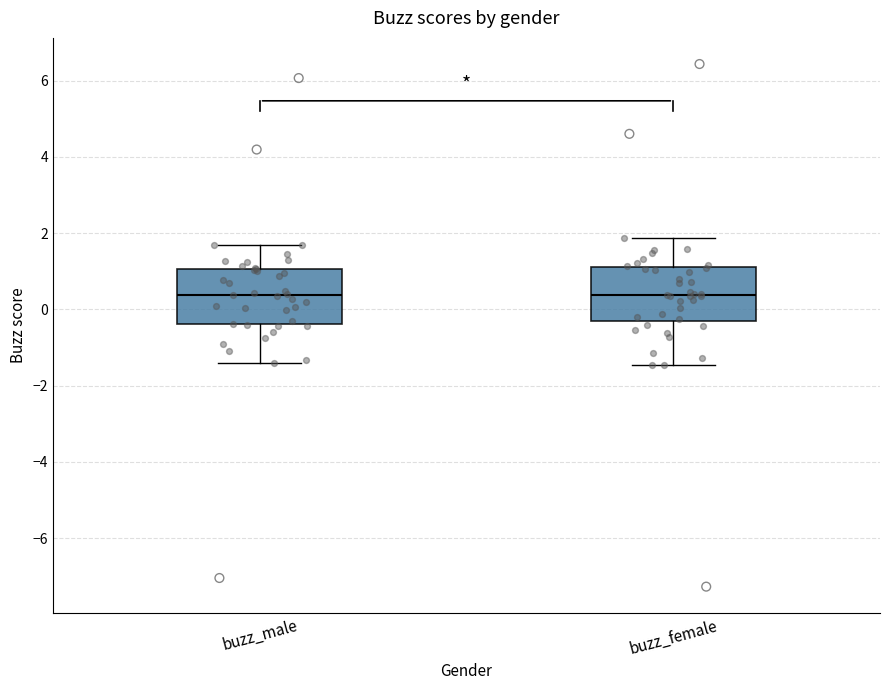

Reading left to right, transcribe this box plot: for each box, give where its median line is, the range the box spans, and where its two whiskers end, as read against the y-axis. The values are not printed on the chart, so give them approximately, as read against the axis.

buzz_male: median 0.4, box -0.4 to 1.0, whiskers -1.4 to 1.6
buzz_female: median 0.4, box -0.2 to 1.2, whiskers -1.4 to 1.8